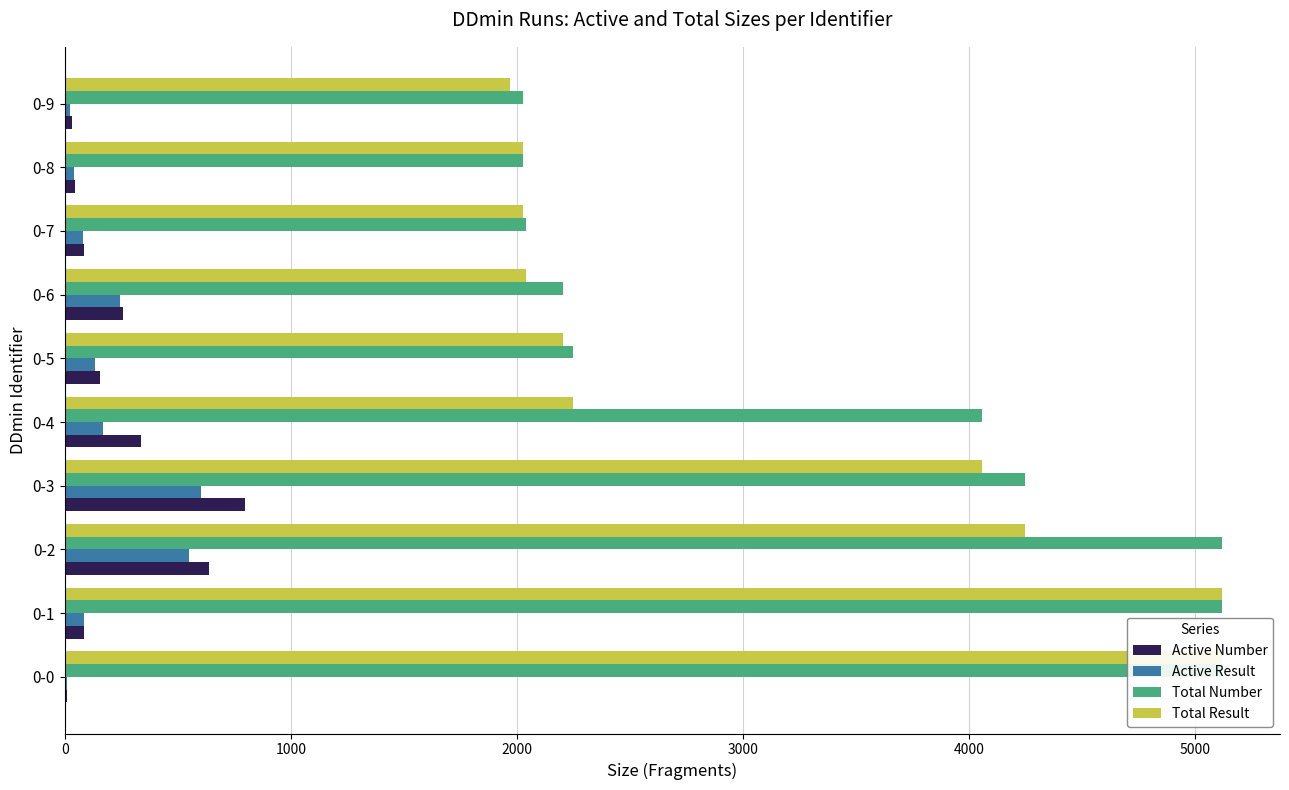

How many bars are there in total?

40